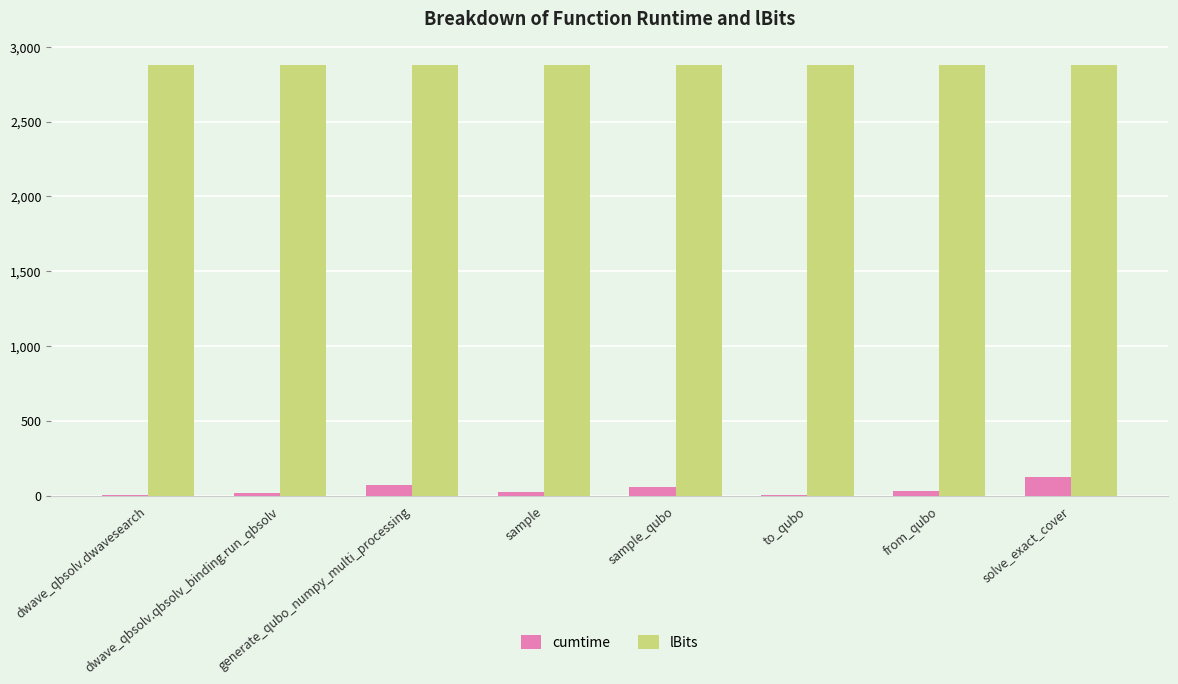

Which category has the lowest value in the lBits series?

dwave_qbsolv.dwavesearch